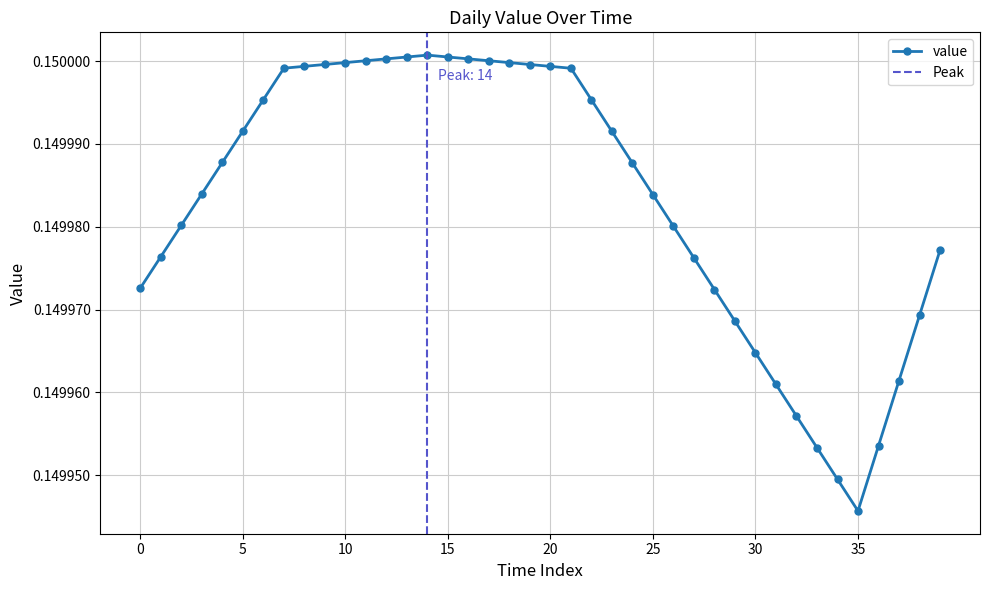

What is the smallest value displayed?

0.1